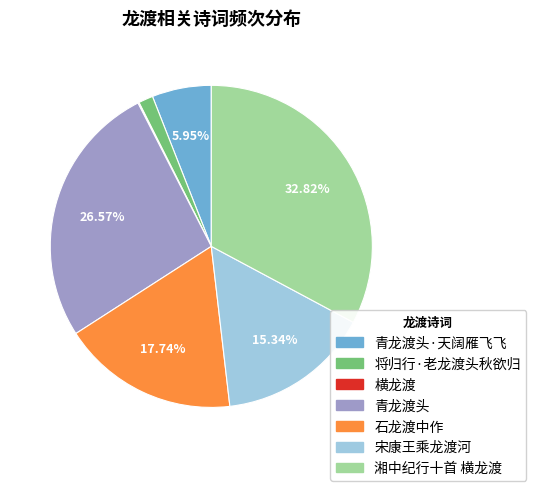

True or false: 宋康王乘龙渡河 accounts for 23% of the total.

False